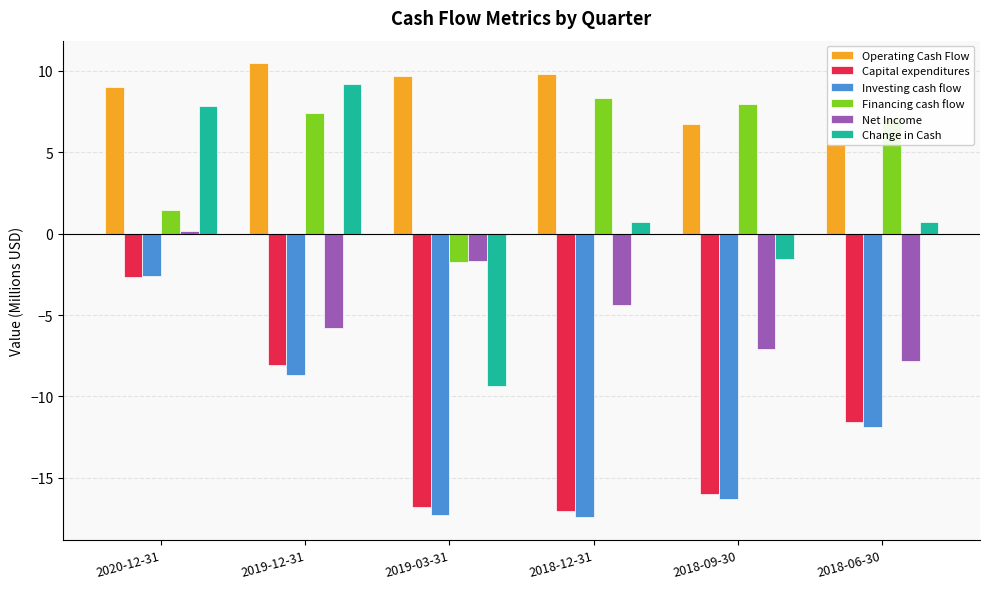

Between 2018-09-30 and 2019-12-31, which is larger?

2019-12-31